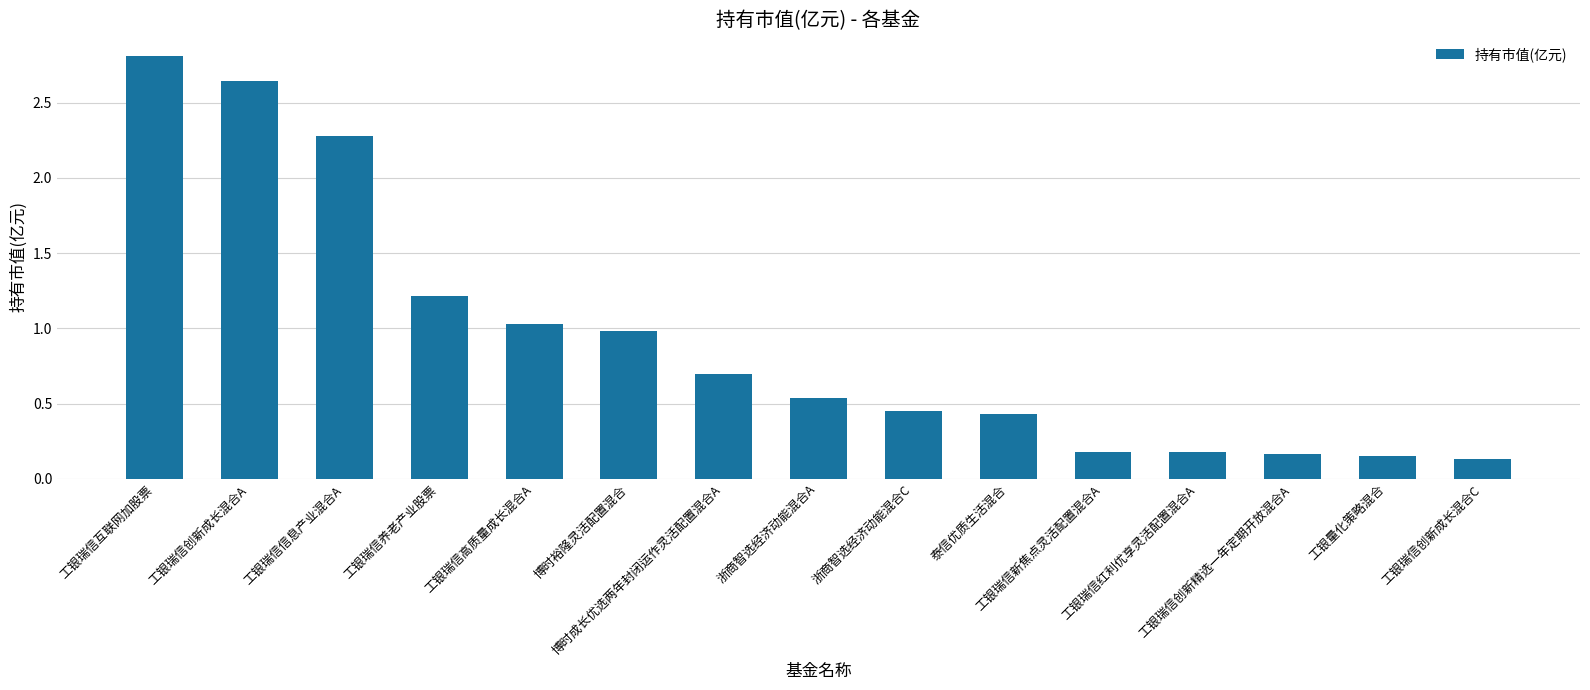

What is the greatest value displayed?

2.8